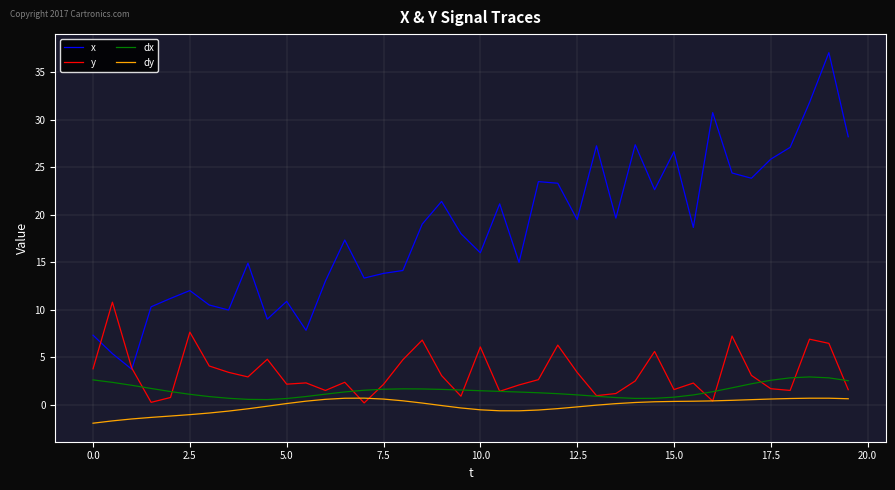

List the series in order of their peak value, highest first.

x, y, dx, dy